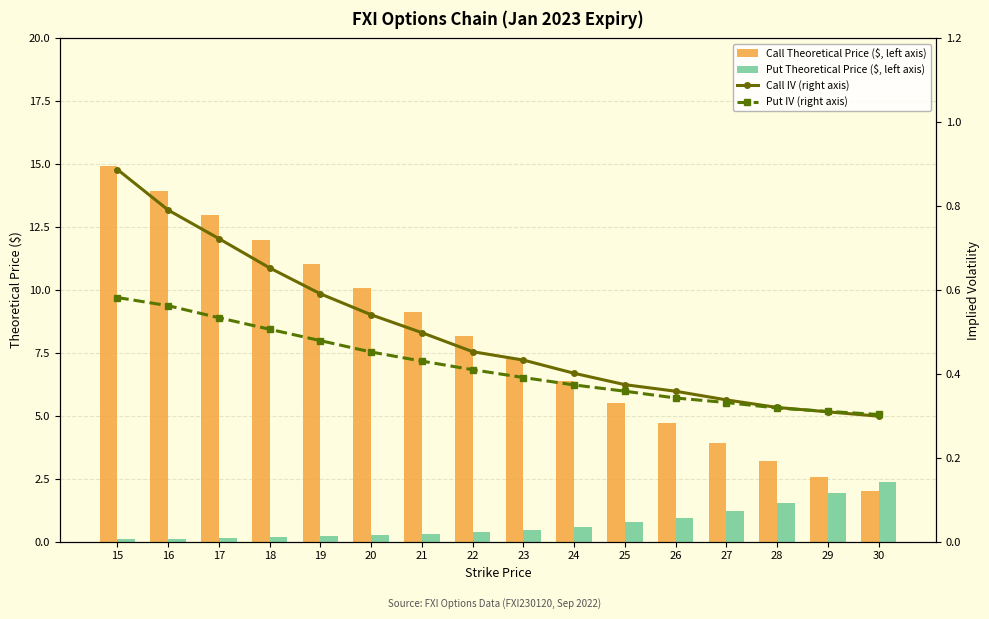

What are all the series names shown in the legend?

Call Theoretical Price ($, left axis), Put Theoretical Price ($, left axis), Call IV (right axis), Put IV (right axis)